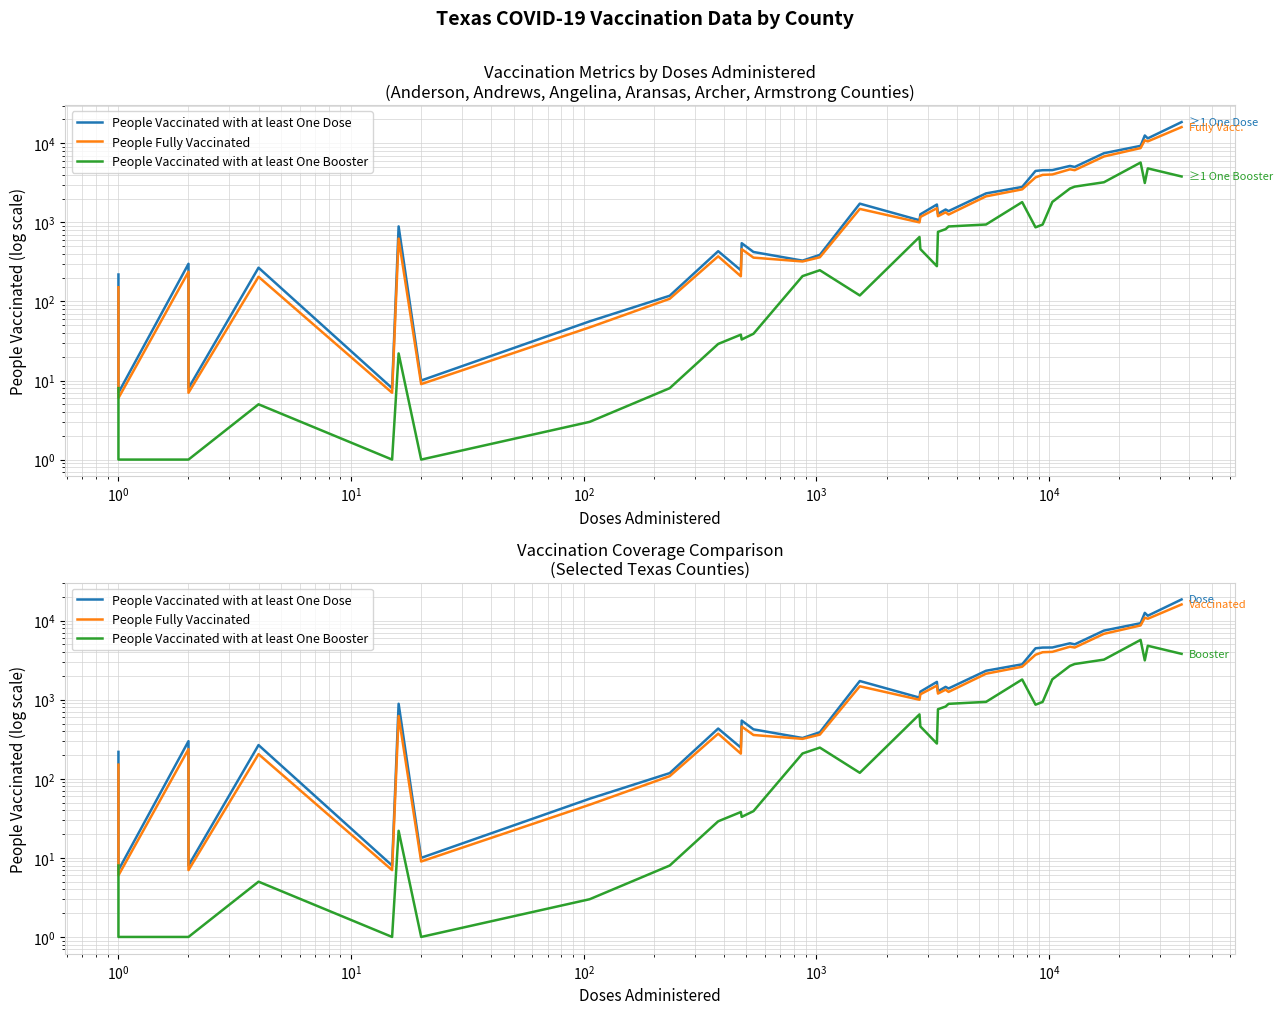

What is the minimum value for People Fully Vaccinated?

6